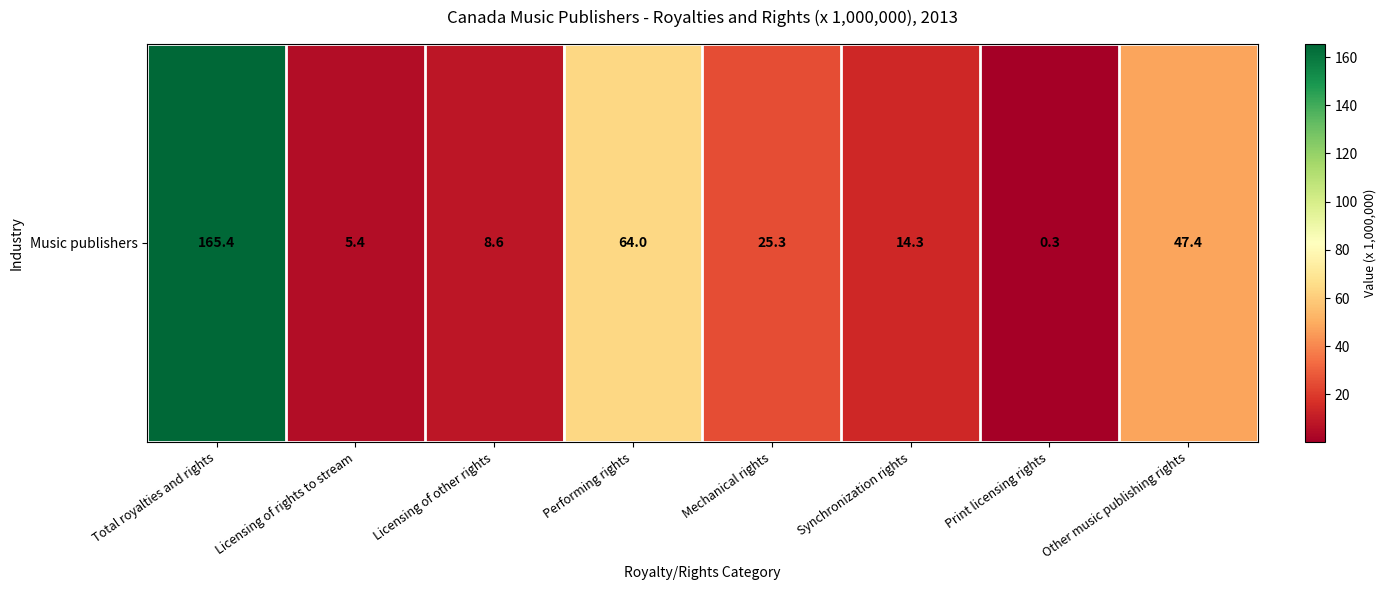

Count the number of data series in this chart.

1